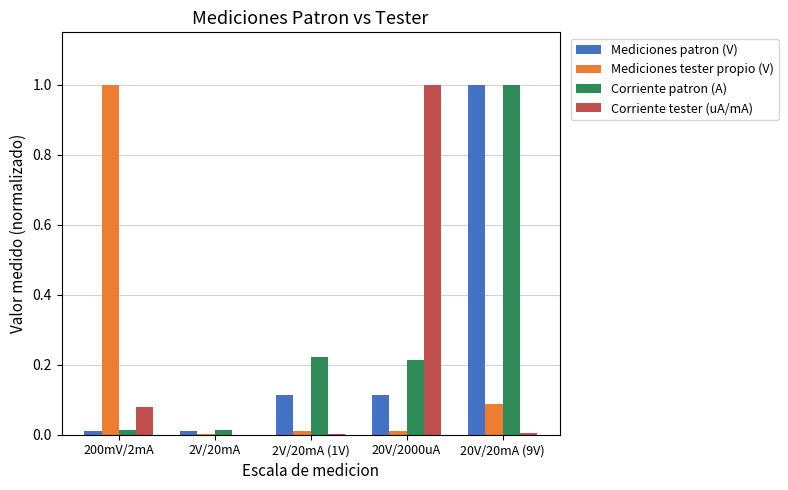

Are the bars grouped side by side (vs. stacked)?

Yes